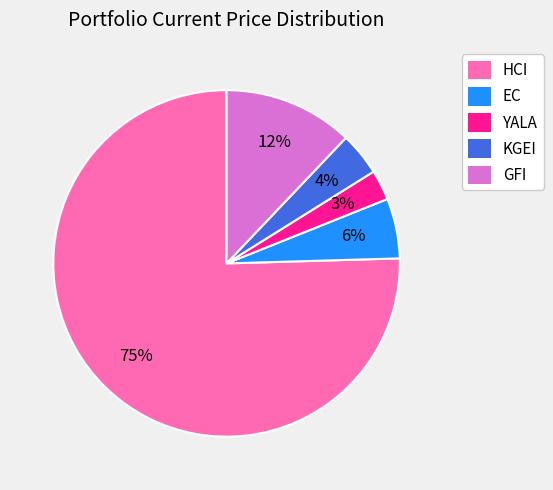

Which slice is the smallest?

YALA